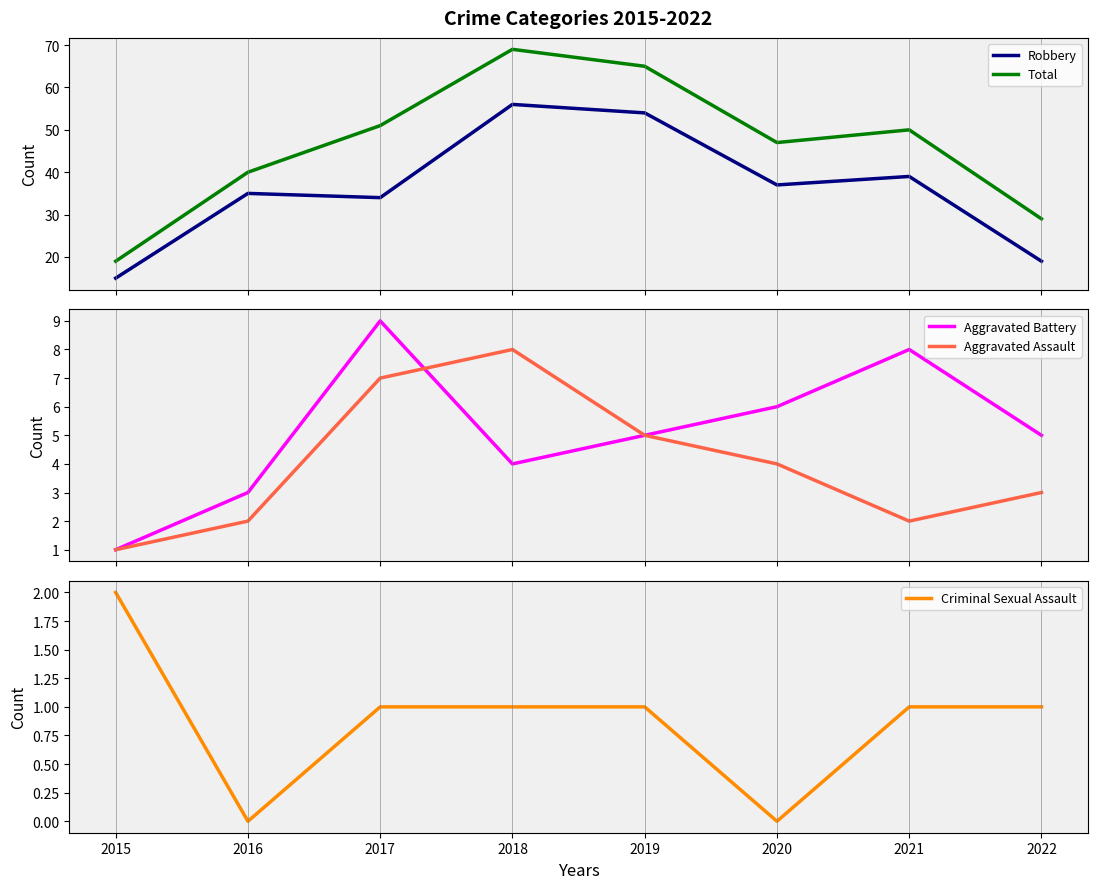

Between 2016 and 2017, which series saw the biggest shift?

Total